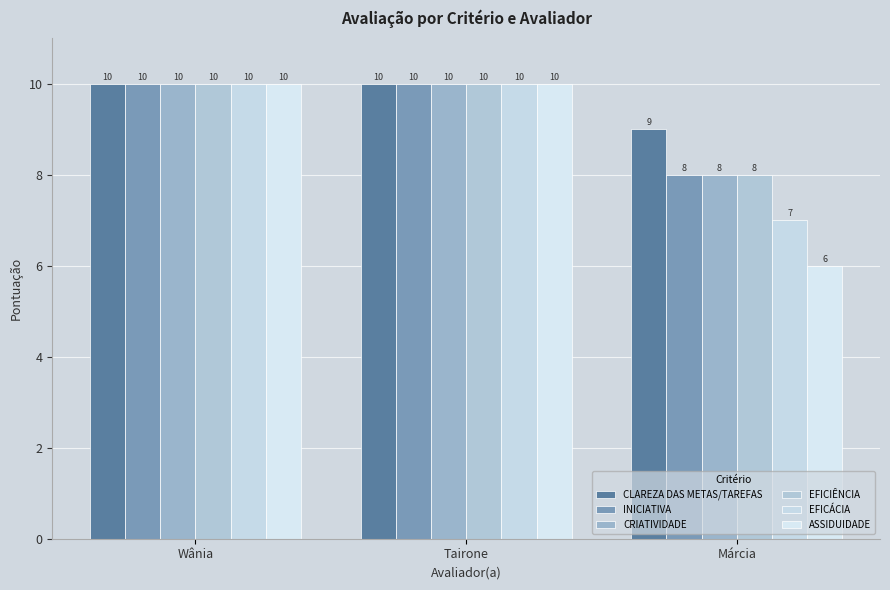

Does the chart contain any negative values?

No